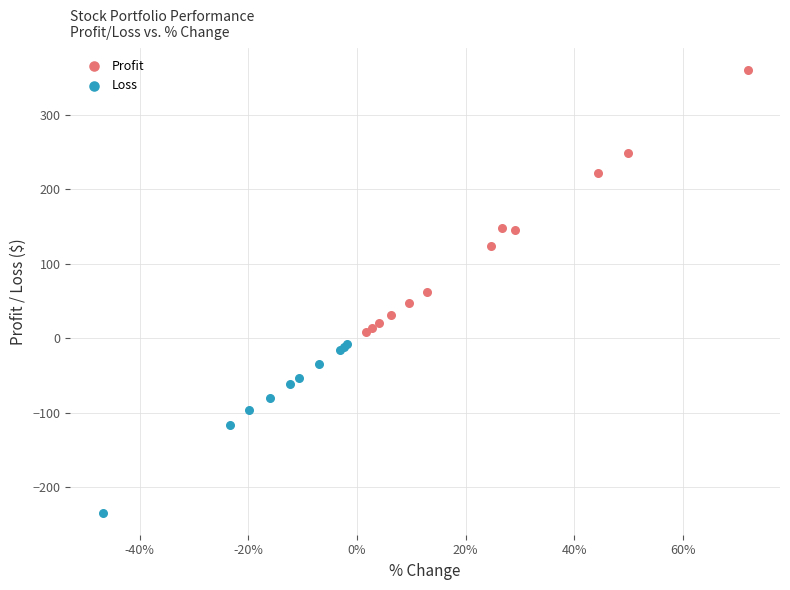

Which series has the widest spread of Y values?

Profit